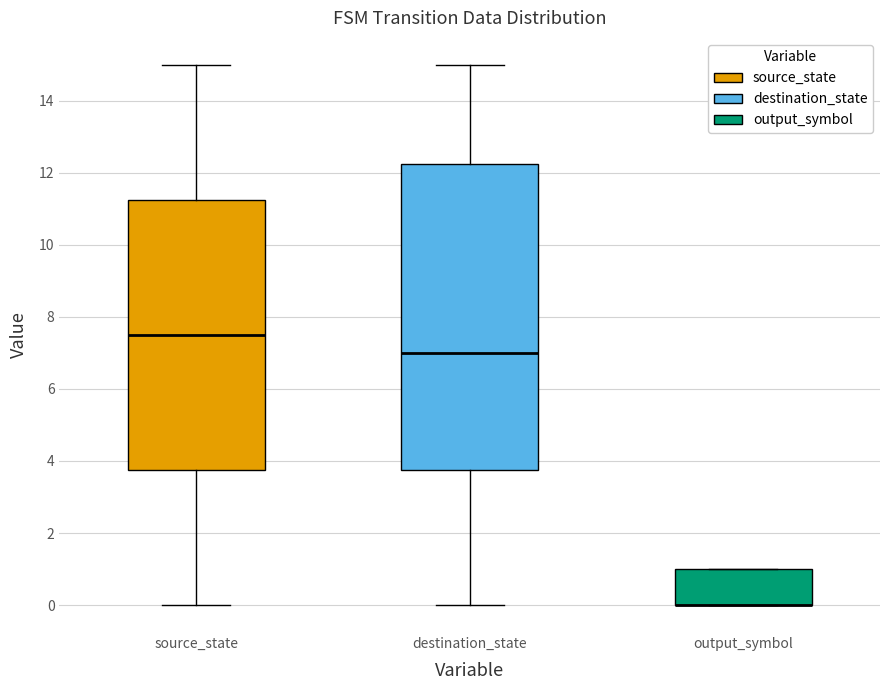

Reading left to right, transcribe this box plot: for each box, give where its median line is, the range the box spans, and where its two whiskers end, as read against the y-axis. The values are not printed on the chart, so give them approximately, as read against the axis.

source_state: median 7.6, box 3.8 to 11.2, whiskers 0.0 to 15.0
destination_state: median 7.0, box 3.8 to 12.2, whiskers 0.0 to 15.0
output_symbol: median 0.0 (drawn on the box's lower edge), box 0.0 to 1.0, whiskers 0.0 to 1.0